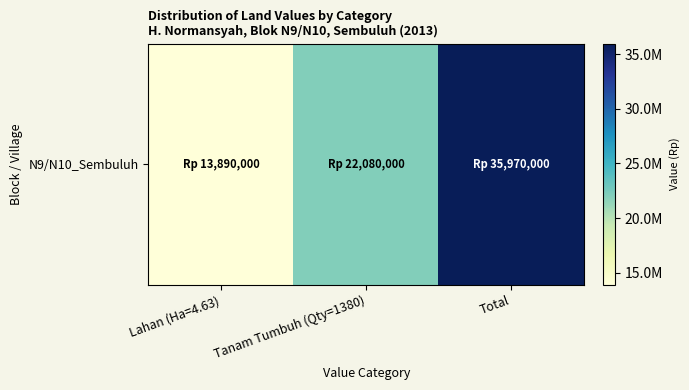

What is the approximate value at Total?

35970000